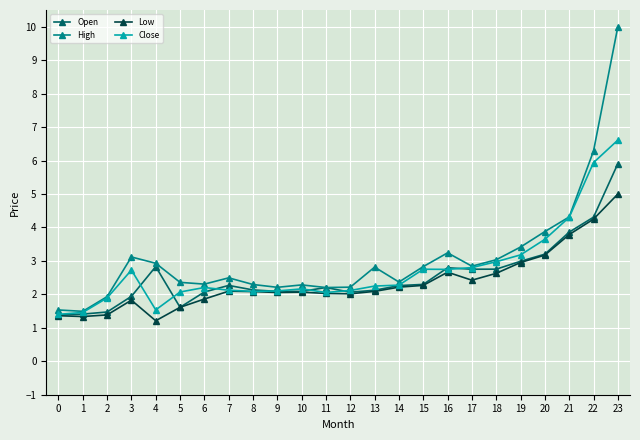

What is the difference between the maximum and minimum values in the Close series?

5.2